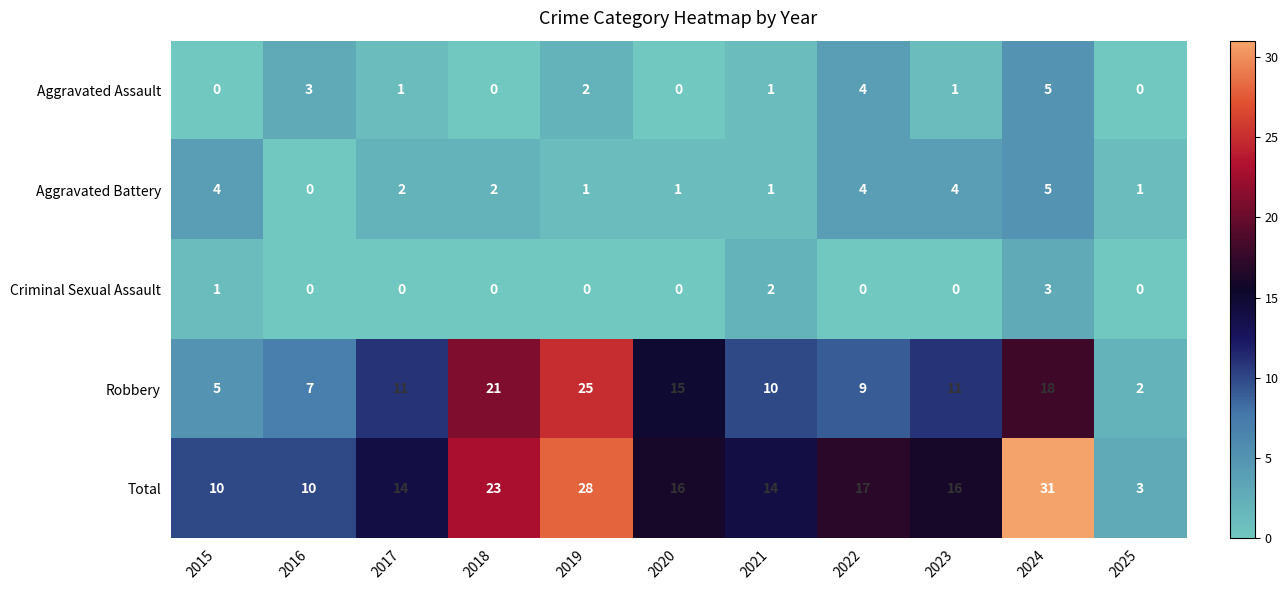

The Criminal Sexual Assault series shows 2 at 2020. True or false?

False